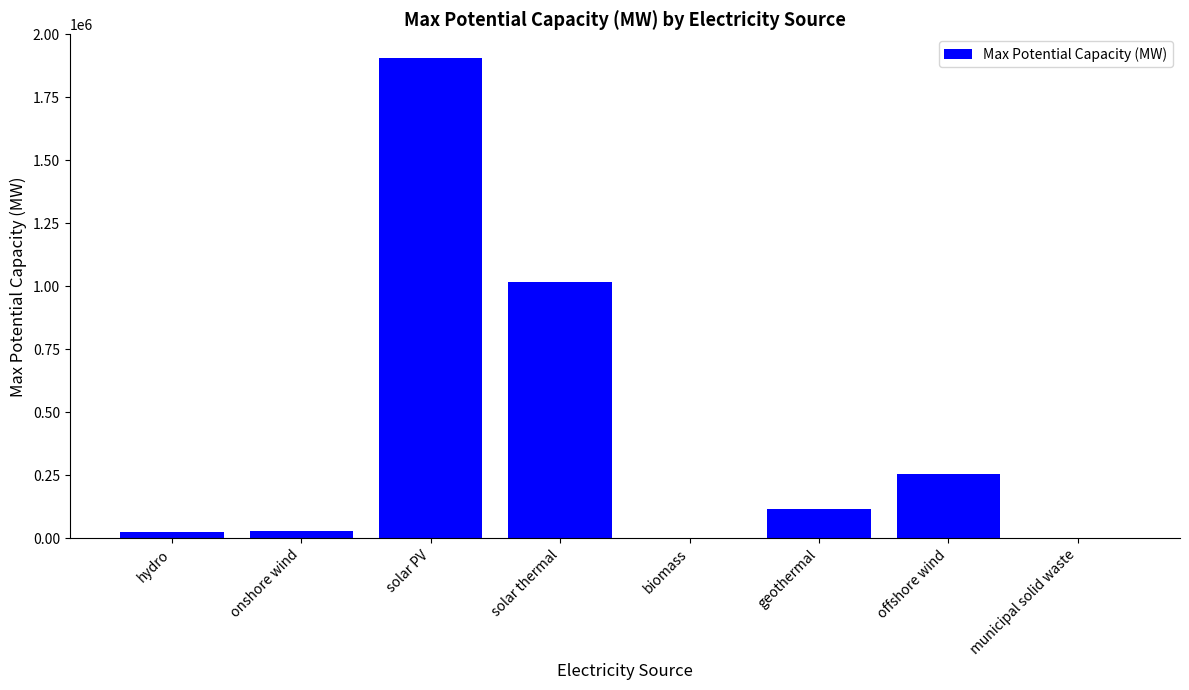

What is the greatest value displayed?

1905315